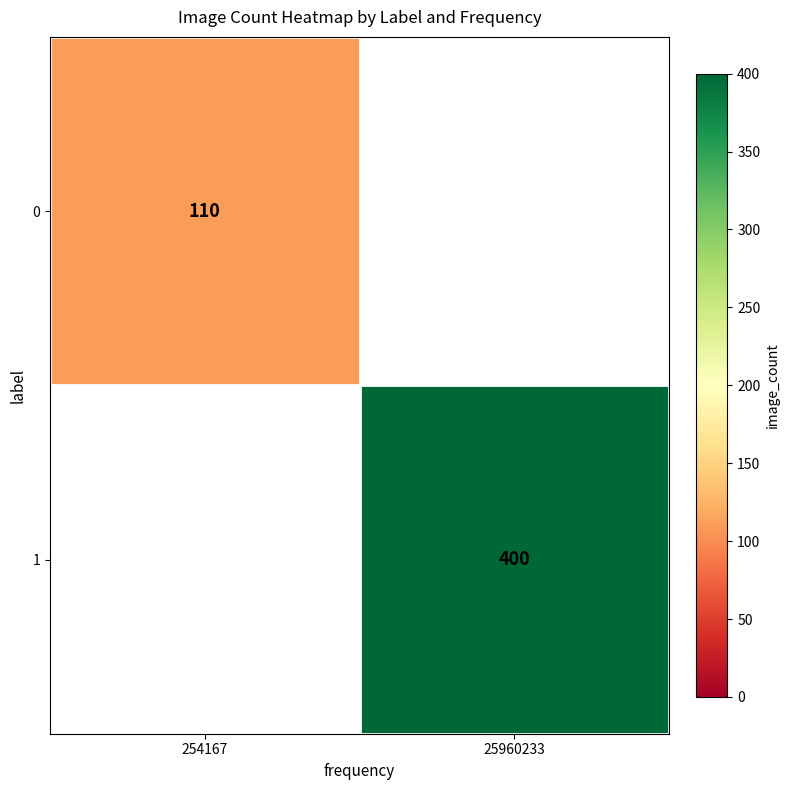

The 1 series shows 708 at 25960233. True or false?

False